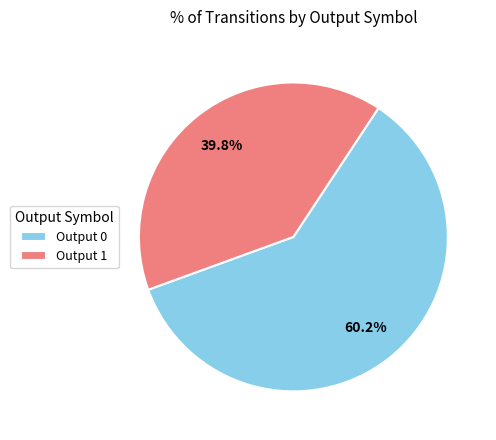

Rank the categories by value from lowest to highest.

Output 1, Output 0